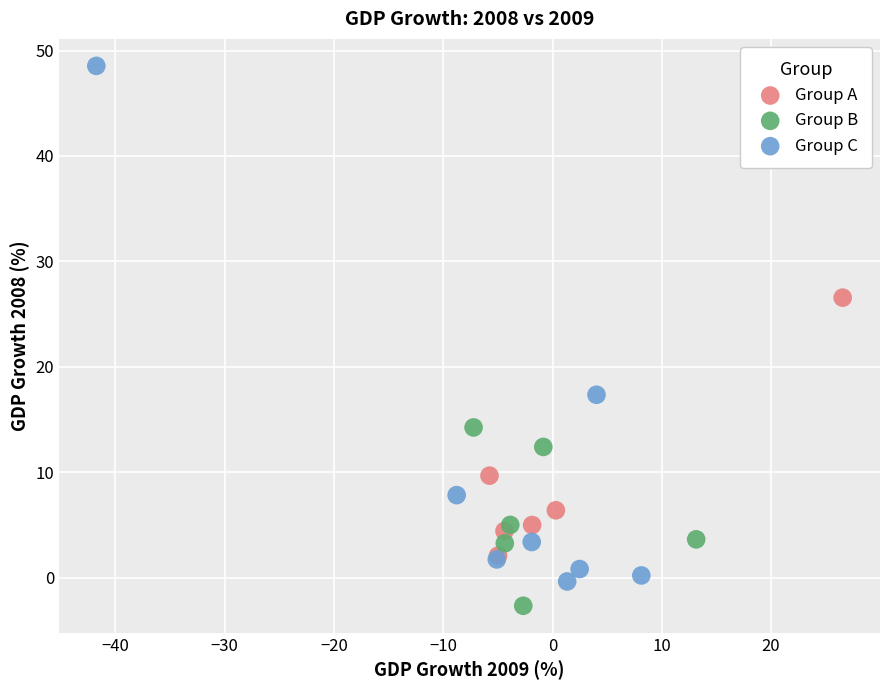

What are all the series names shown in the legend?

Group A, Group B, Group C